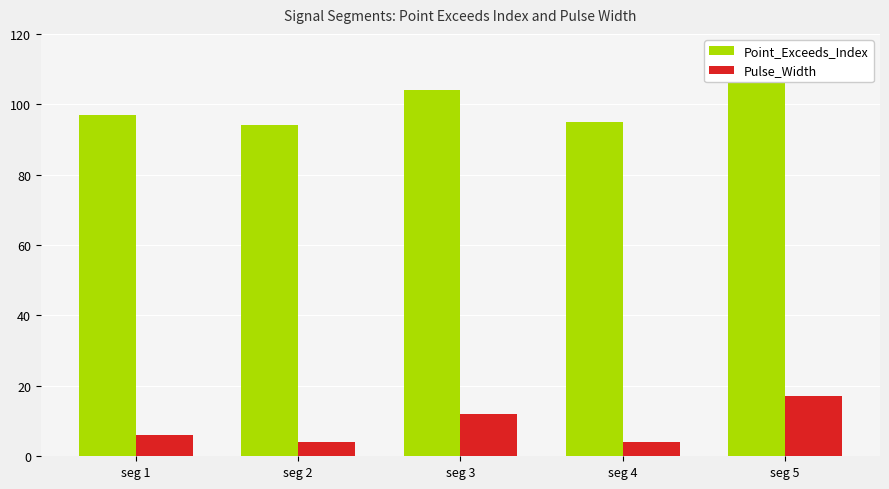

Which has a higher value, seg 5 or seg 4?

seg 5